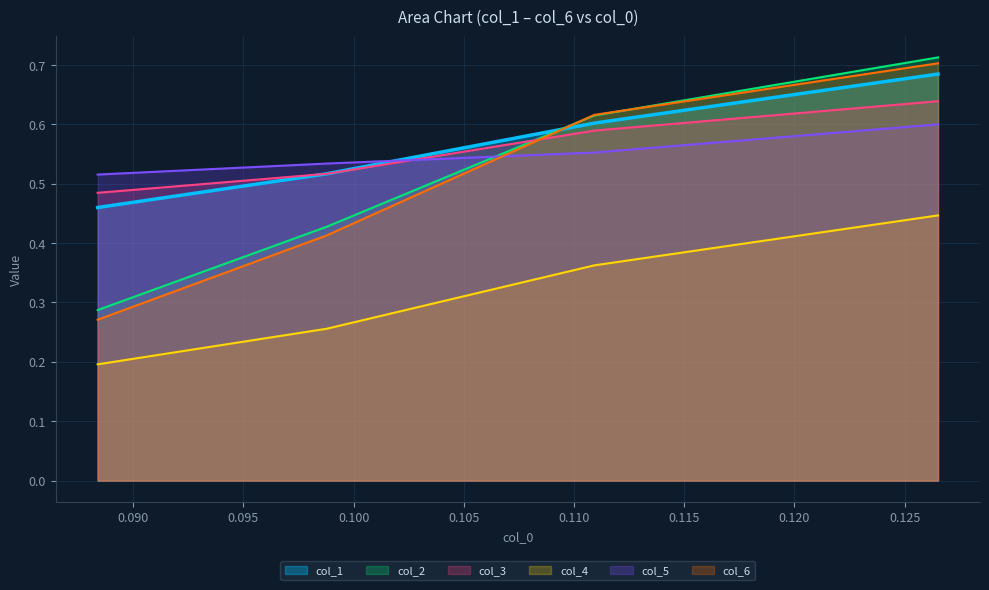

Count the number of data series in this chart.

6